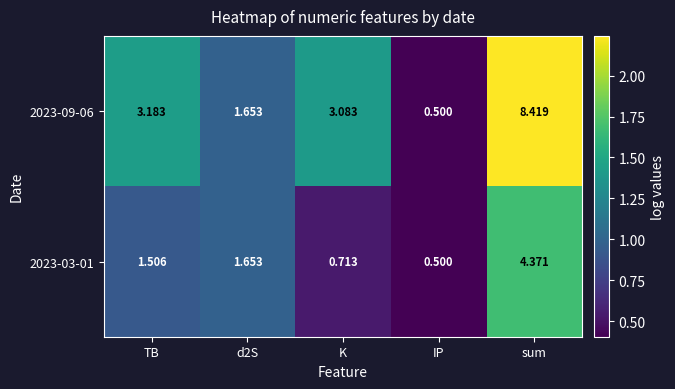

Which category has the lowest value in the 2023-09-06 series?

IP